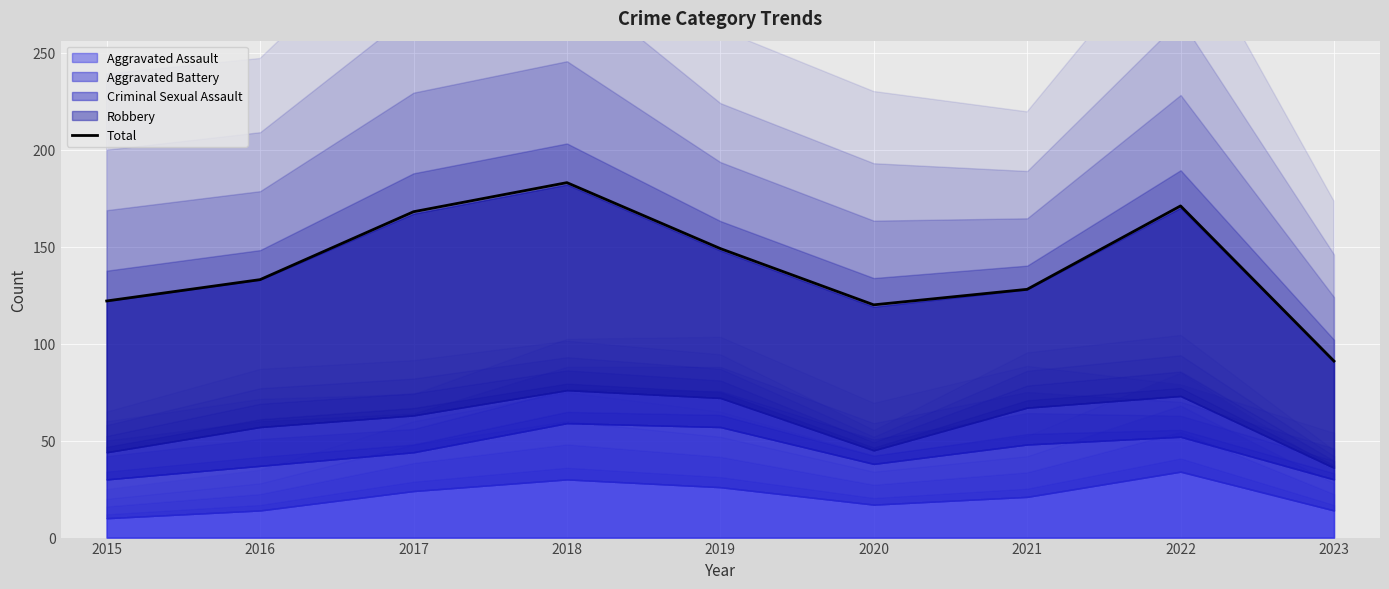

True or false: there are more than 2 points higher than both neighbors.

False